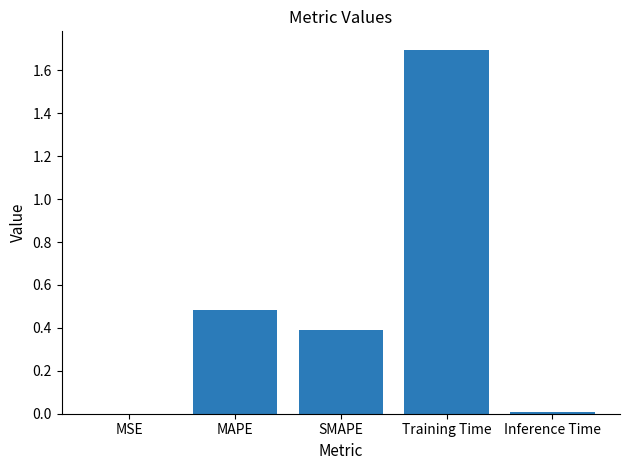

True or false: the data shows 0.5 at MAPE.

True